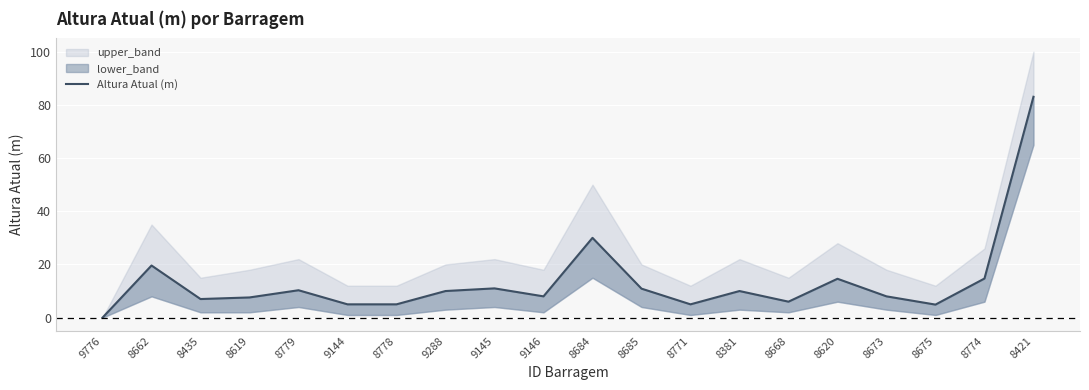

How many interior local valleys (lower than both neighbors) does the data have?

5